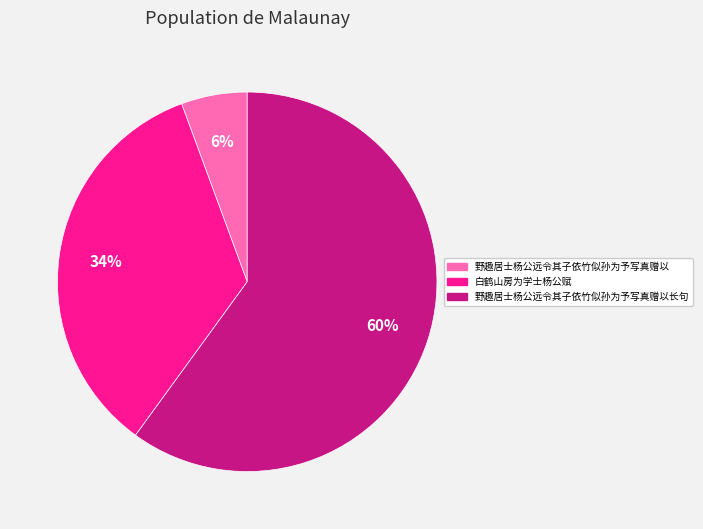

To the nearest percent, what is the average slice percentage?

33%